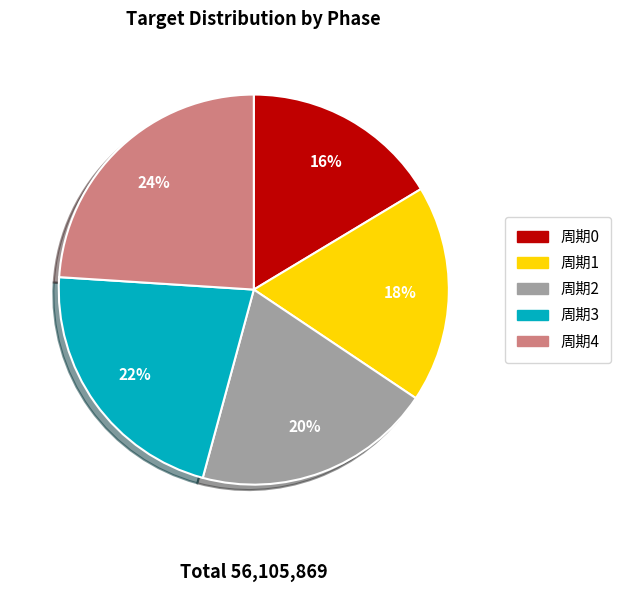

Which slice is the smallest?

周期0